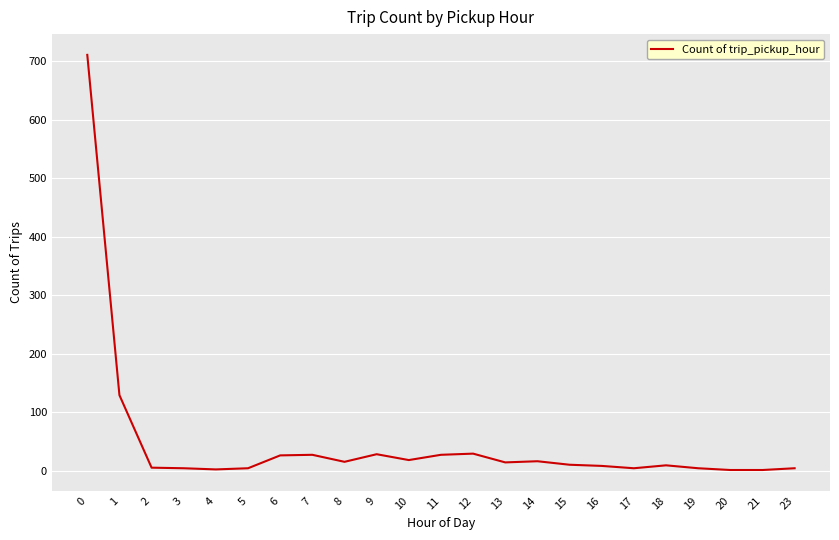

The value at 2 is 5. True or false?

True